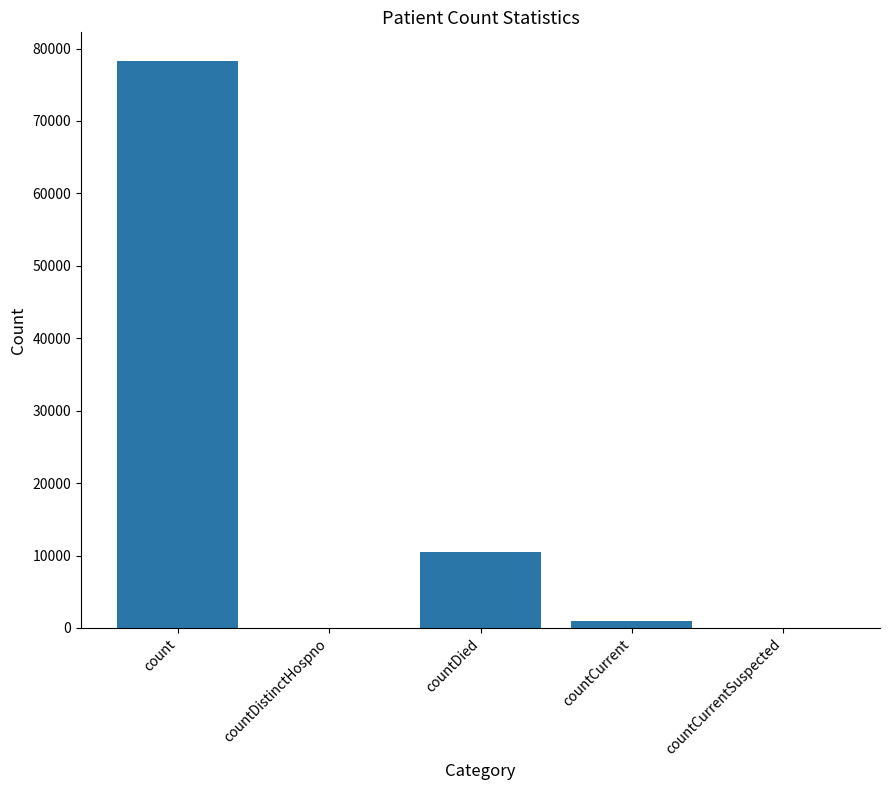

Are the bars grouped side by side (vs. stacked)?

No